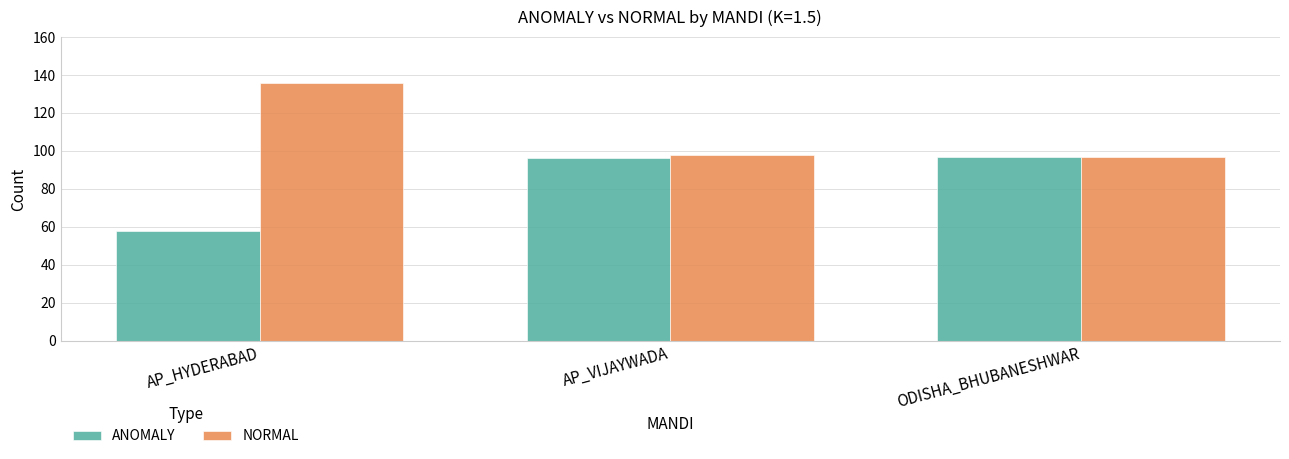

Rank the series by their average value, from highest to lowest.

NORMAL, ANOMALY